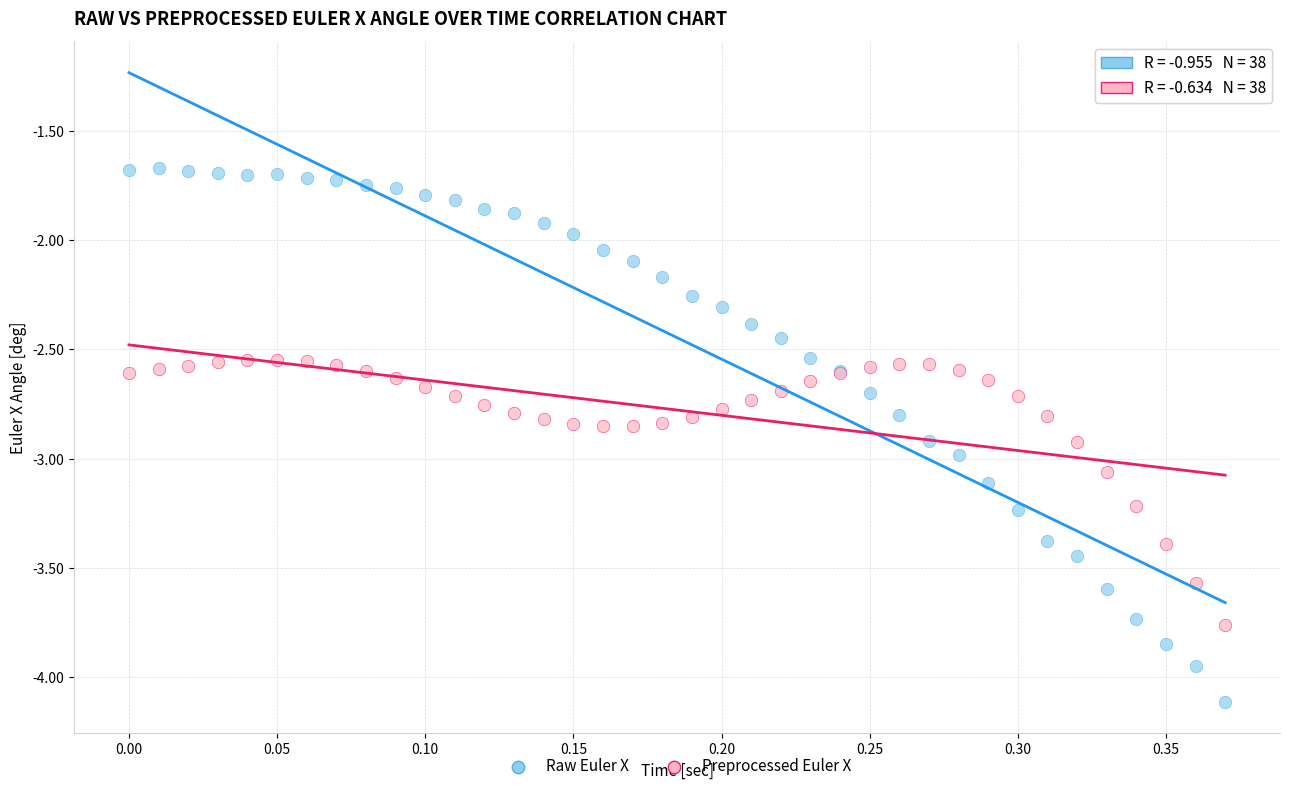

Which series contains the highest Y value?

Raw Euler X